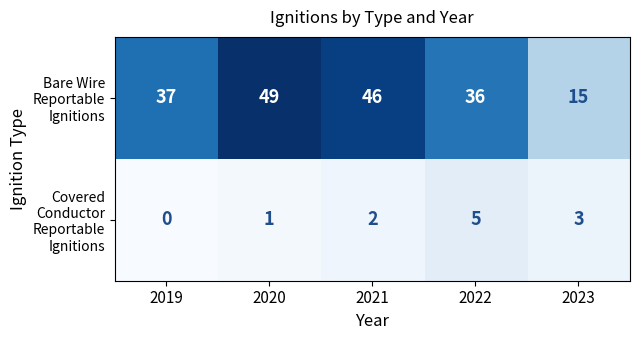

Which category has the highest value across all series?

2020